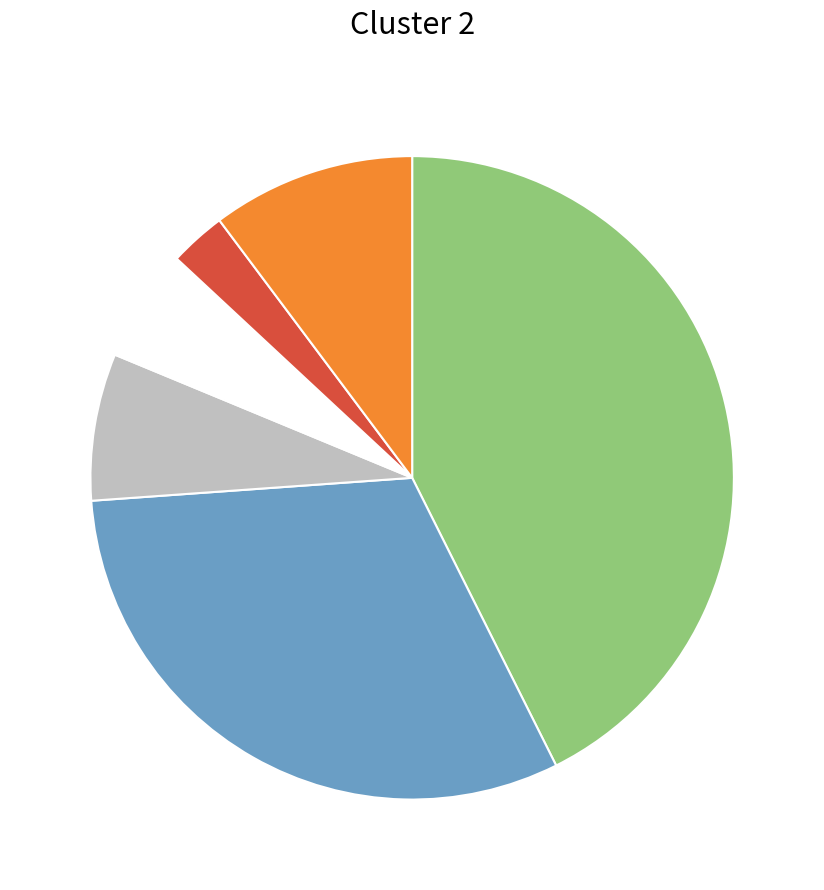

Is there a majority slice in this chart?

No